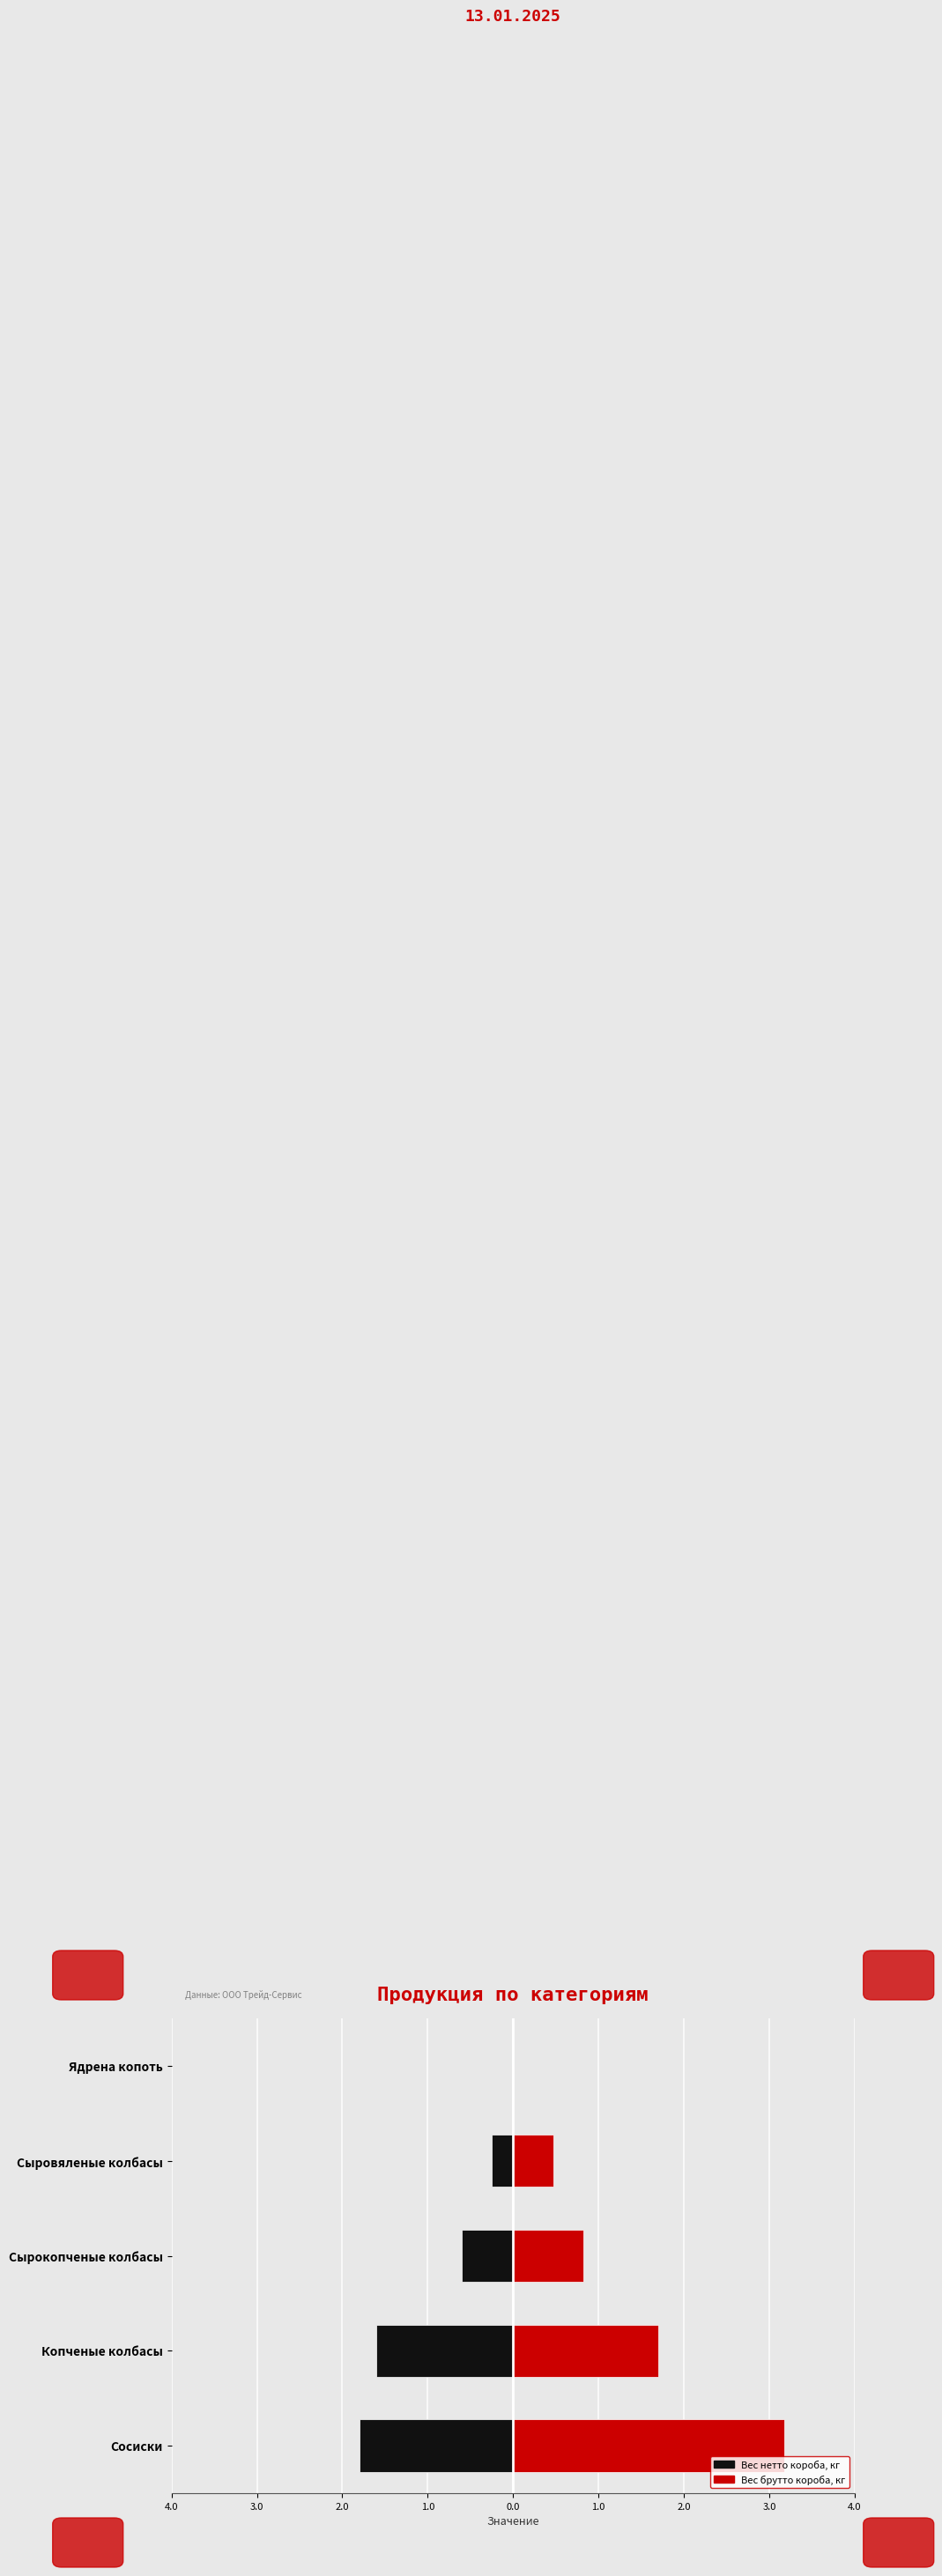

What is the difference between the maximum and second lowest values in the Вес нетто короба, кг series?

1.6